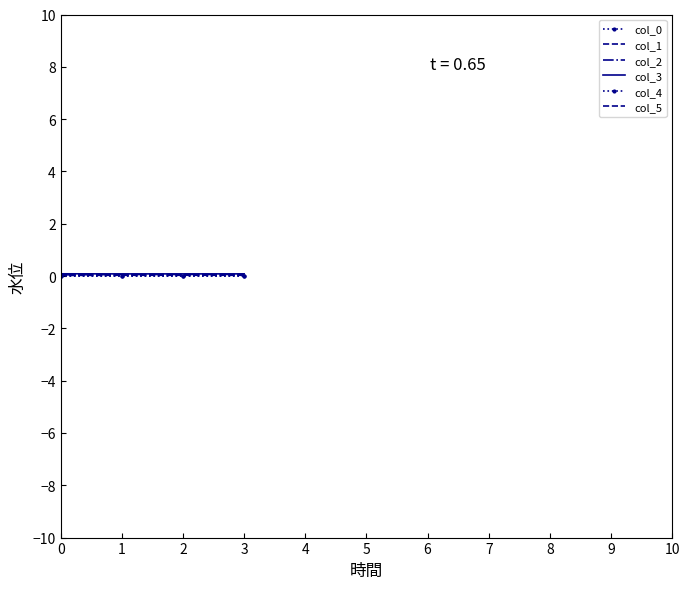

Rank the series at 3 from highest to lowest value.

col_3, col_2, col_5, col_1, col_0, col_4